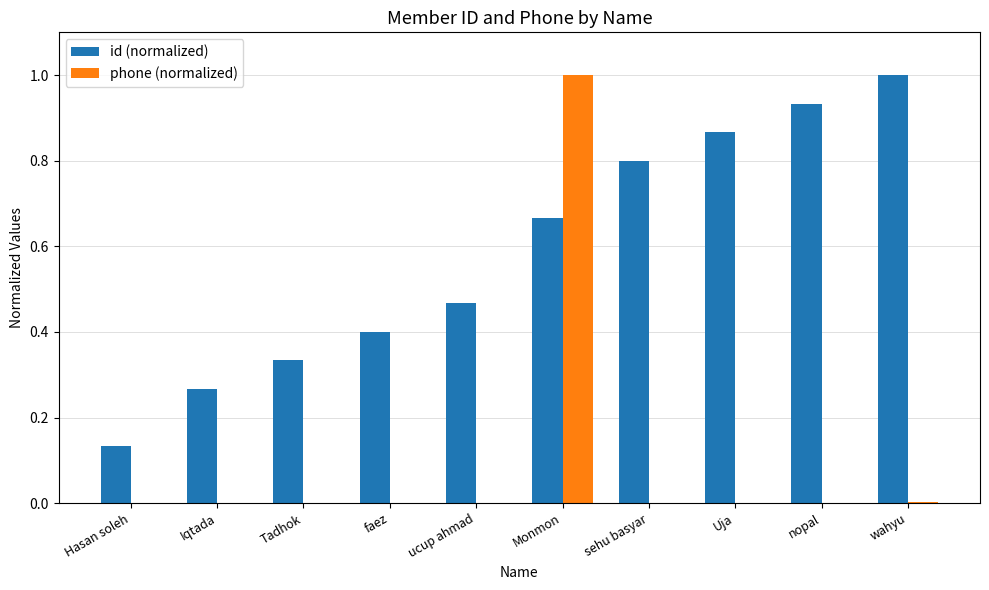

Which series changed the most between Monmon and nopal?

phone (normalized)